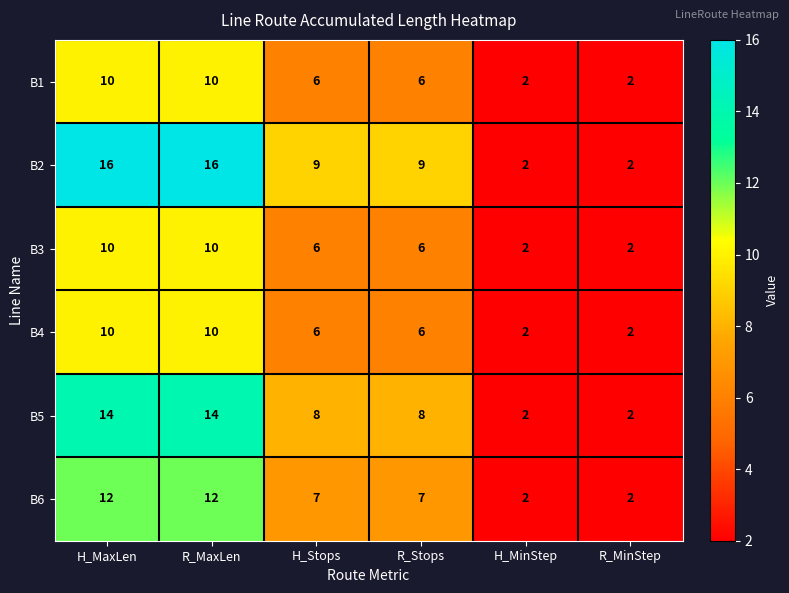

Where does the B3 series first go above 6?

H_MaxLen